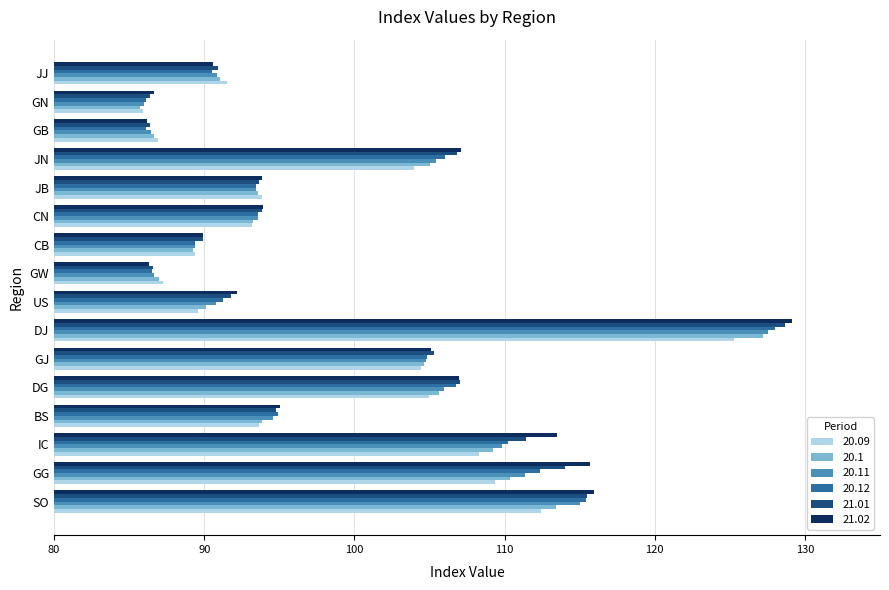

What are all the series names shown in the legend?

20.09, 20.1, 20.11, 20.12, 21.01, 21.02